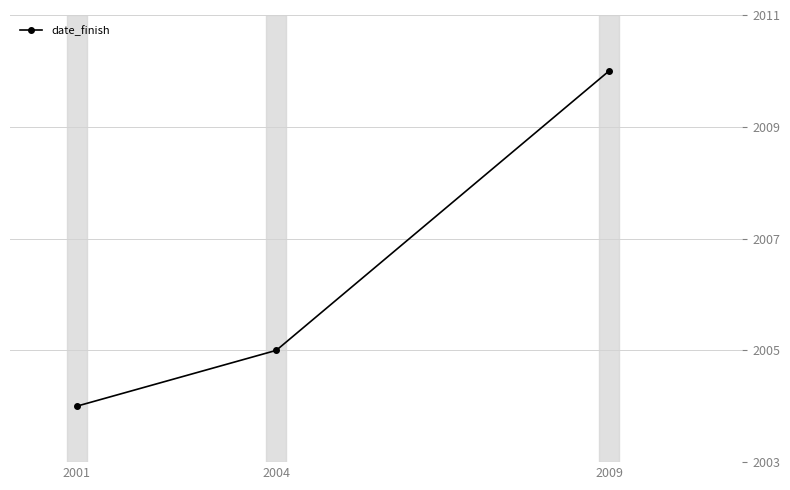

What is the difference between the values at 2001 and 2009?

6